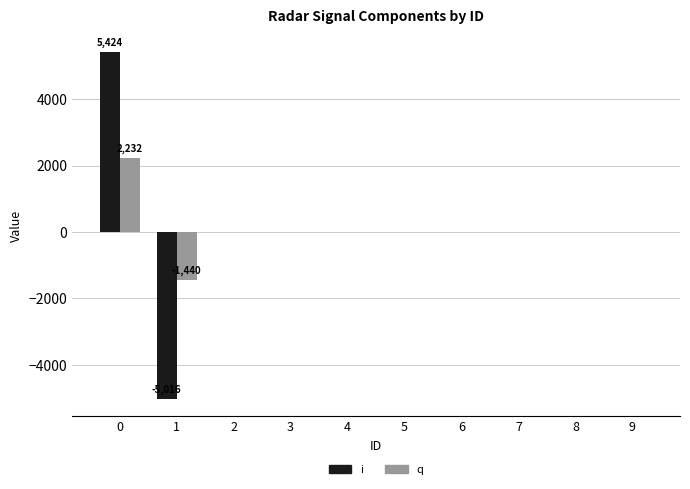

The value of i at 3 is 5855. True or false?

False